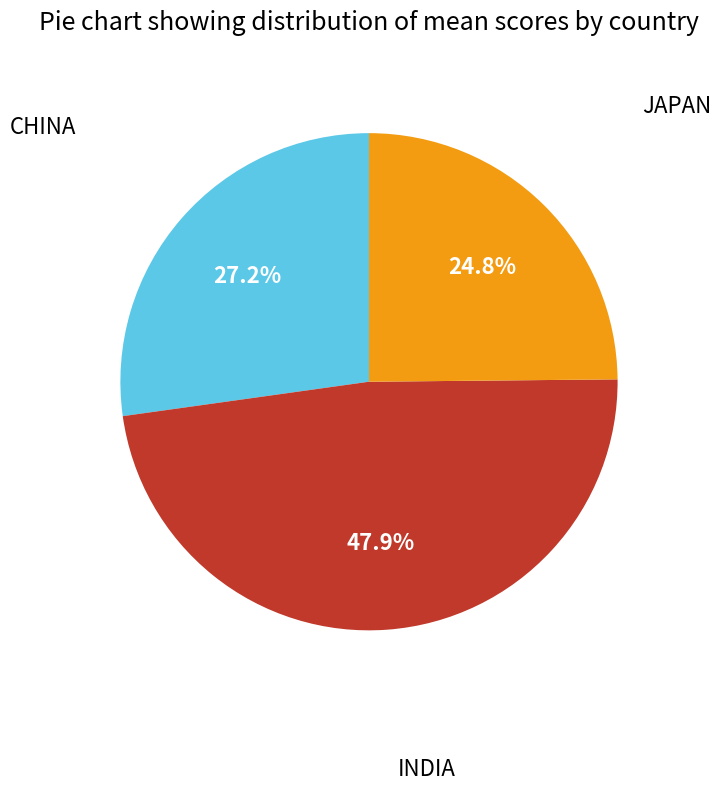

How many slices are in this pie chart?

3